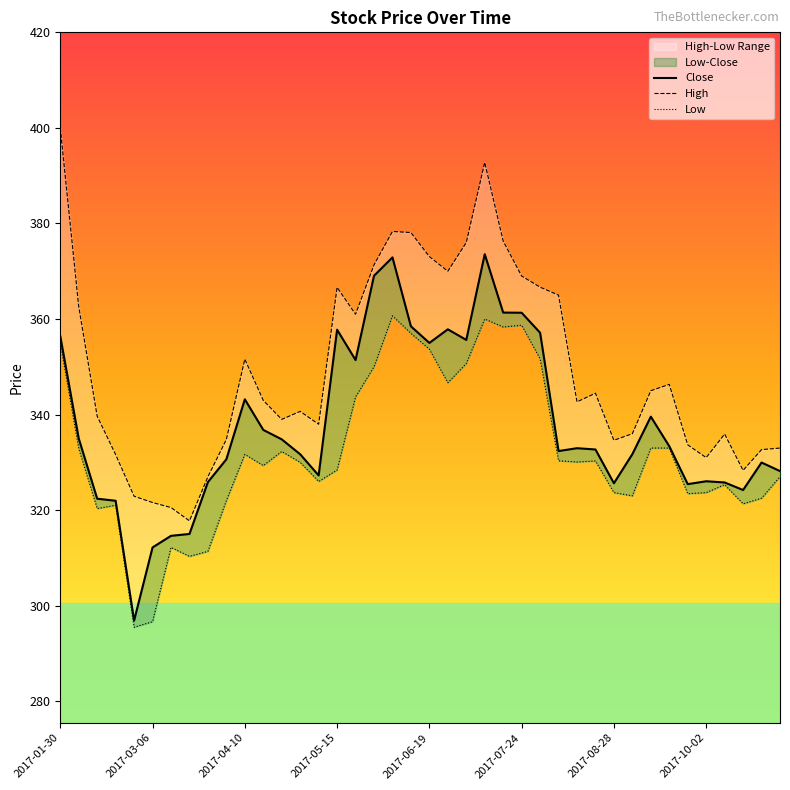

Which series has the widest spread of values?

High